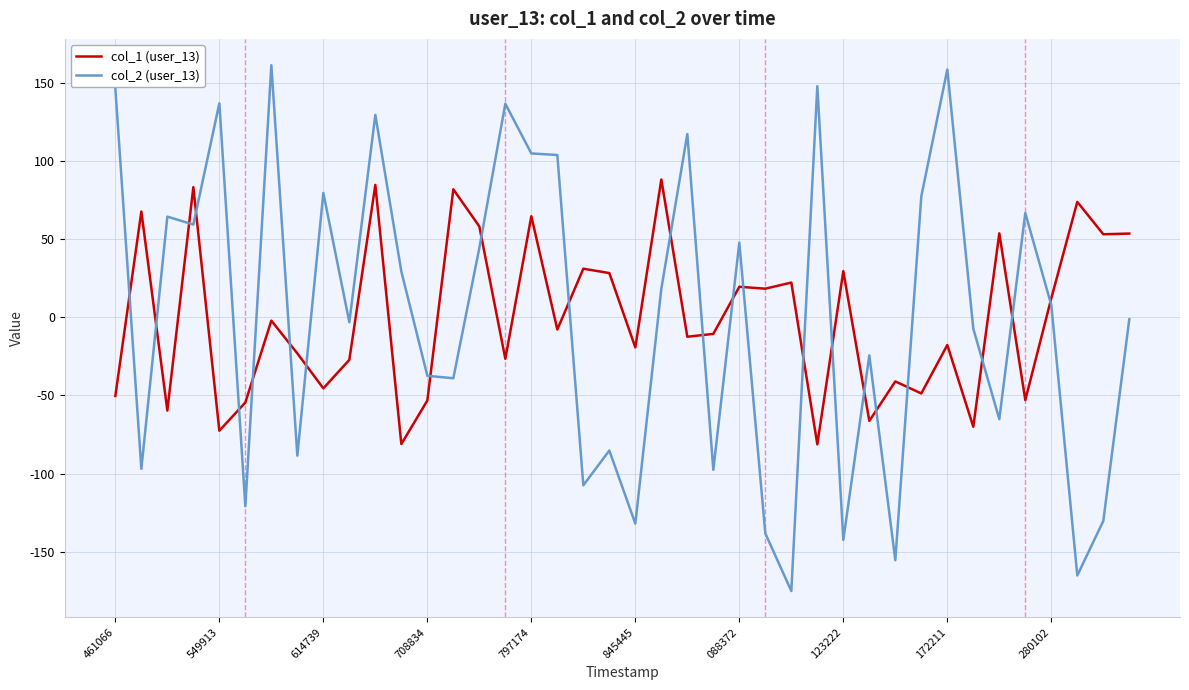

How many lines are shown in the chart?

2